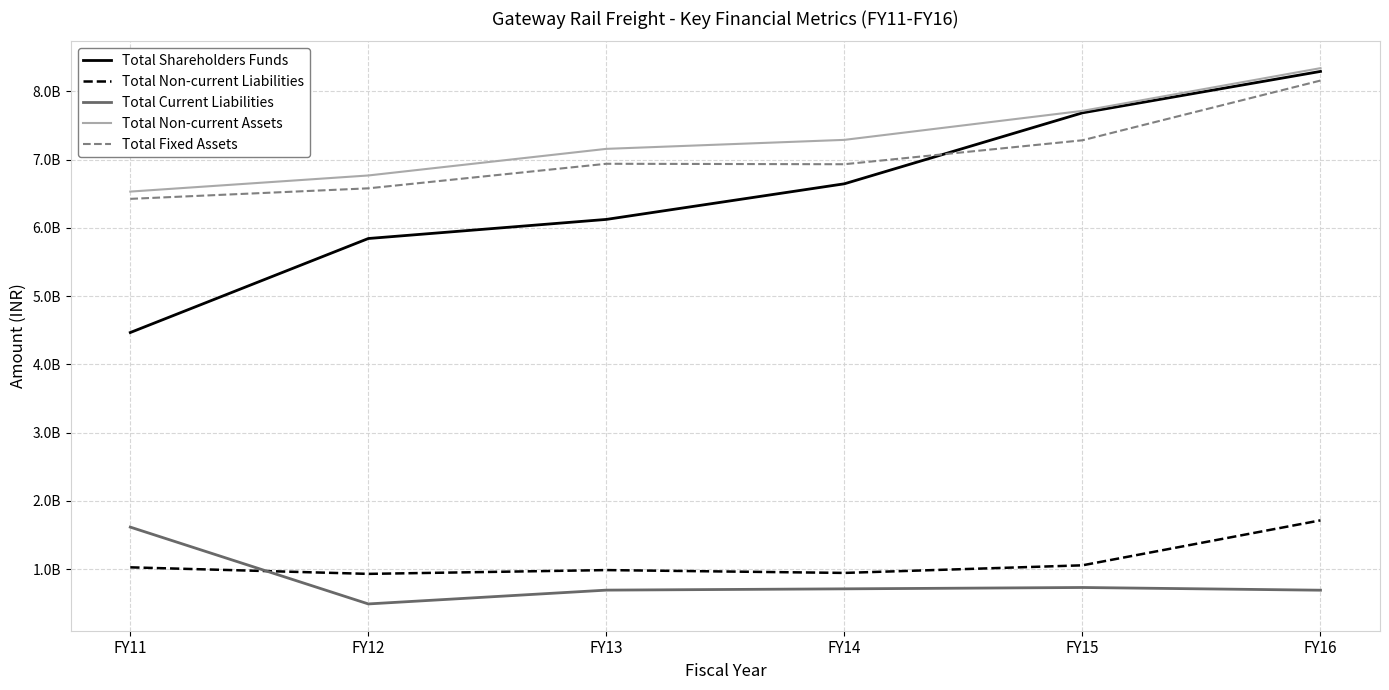

What is the value of the Total Fixed Assets point at the 5th from the left?

7282635436